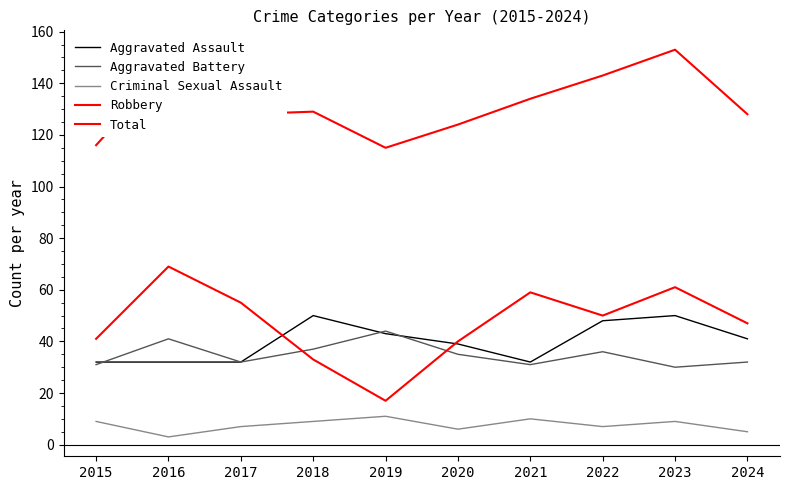

Reading left to right, transcribe all the data shown in this chart.

Aggravated Assault: 2015=32	2016=32	2017=32	2018=50	2019=43	2020=39	2021=32	2022=48	2023=50	2024=41
Aggravated Battery: 2015=31	2016=41	2017=32	2018=37	2019=44	2020=35	2021=31	2022=36	2023=30	2024=32
Criminal Sexual Assault: 2015=9	2016=3	2017=7	2018=9	2019=11	2020=6	2021=10	2022=7	2023=9	2024=5
Robbery: 2015=41	2016=69	2017=55	2018=33	2019=17	2020=40	2021=59	2022=50	2023=61	2024=47
Total: 2015=116	2016=147	2017=128	2018=129	2019=115	2020=124	2021=134	2022=143	2023=153	2024=128